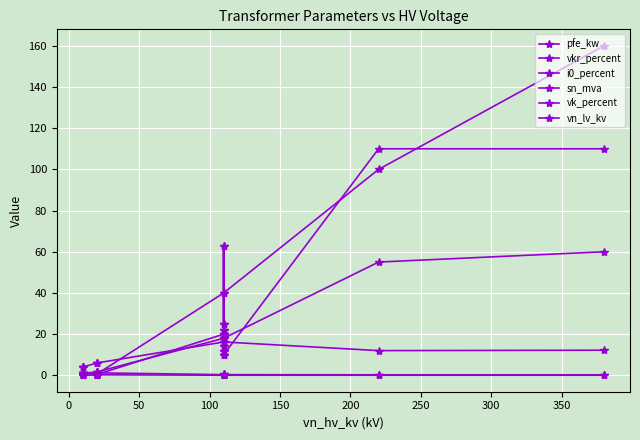

True or false: pfe_kw and sn_mva cross at least once.

True